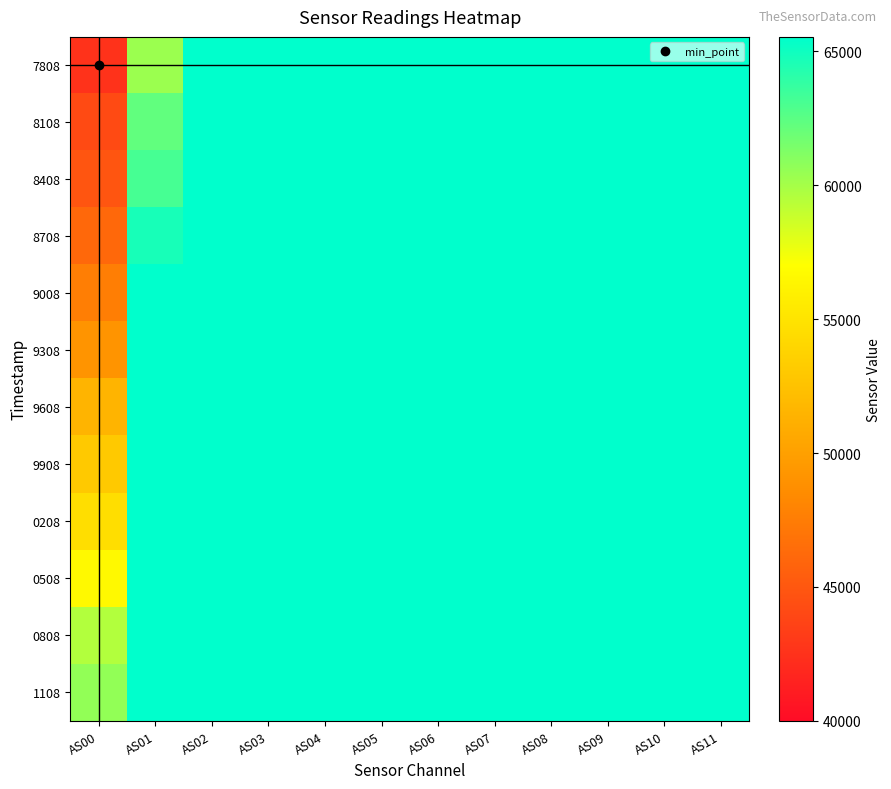

Which series has the widest spread of values?

7808